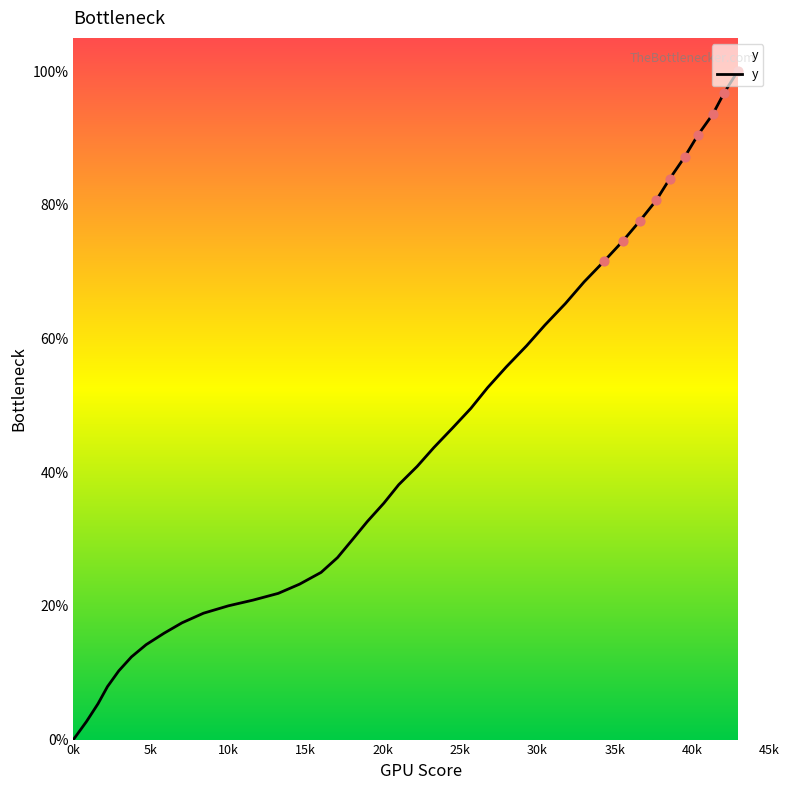

What is the maximum value shown in the chart?

100.0